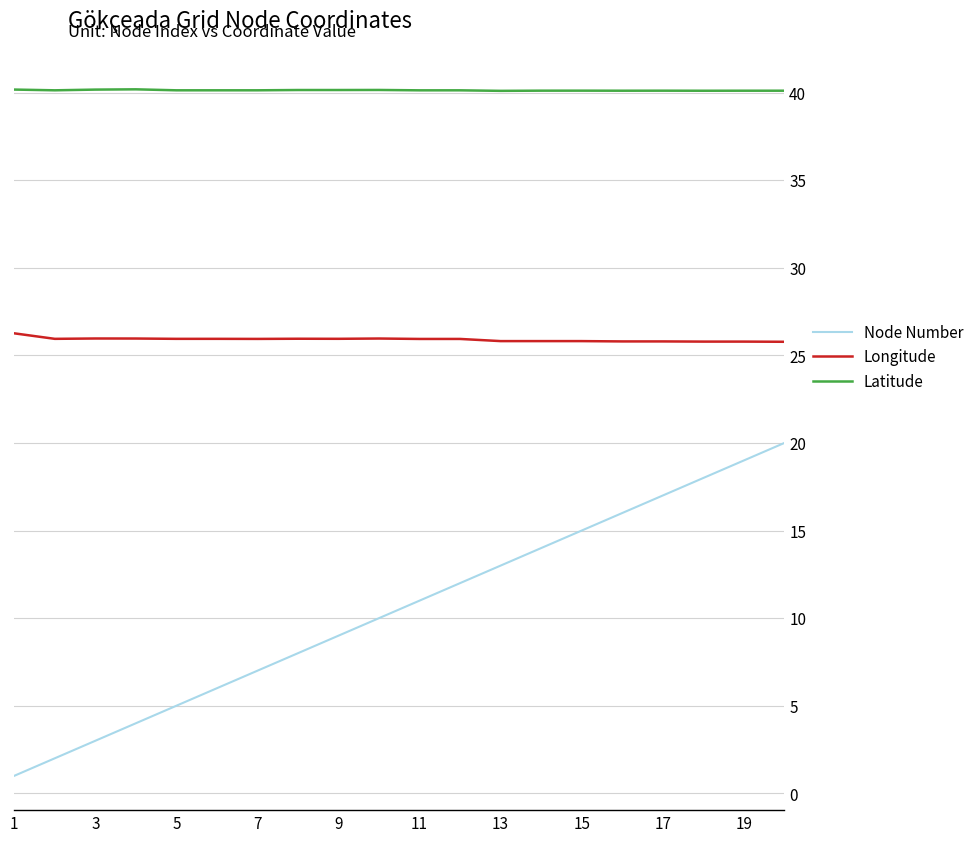

What is the difference between the maximum and second lowest values in the Node Number series?

18.0